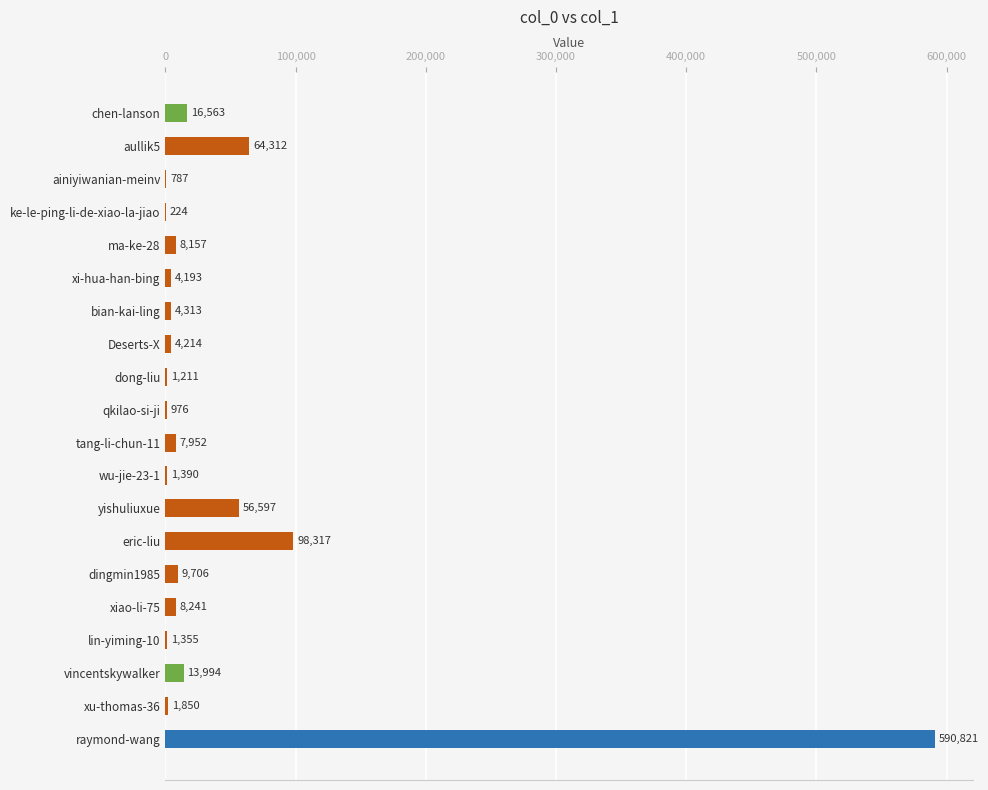

Does the chart contain stacked bars?

No